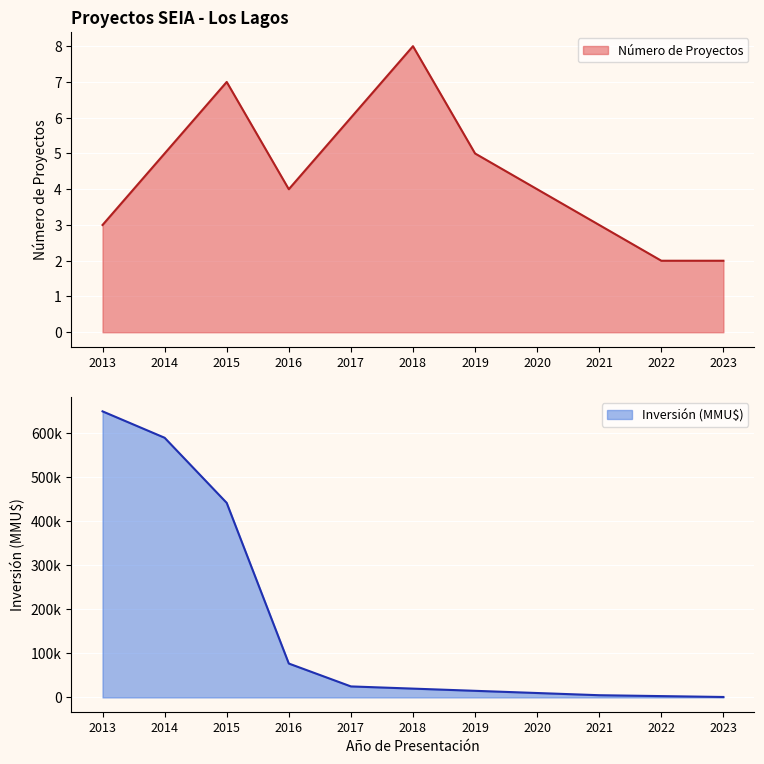

What is the sum of the Inversión (MMU$) values at 2020 and 2021?

15000